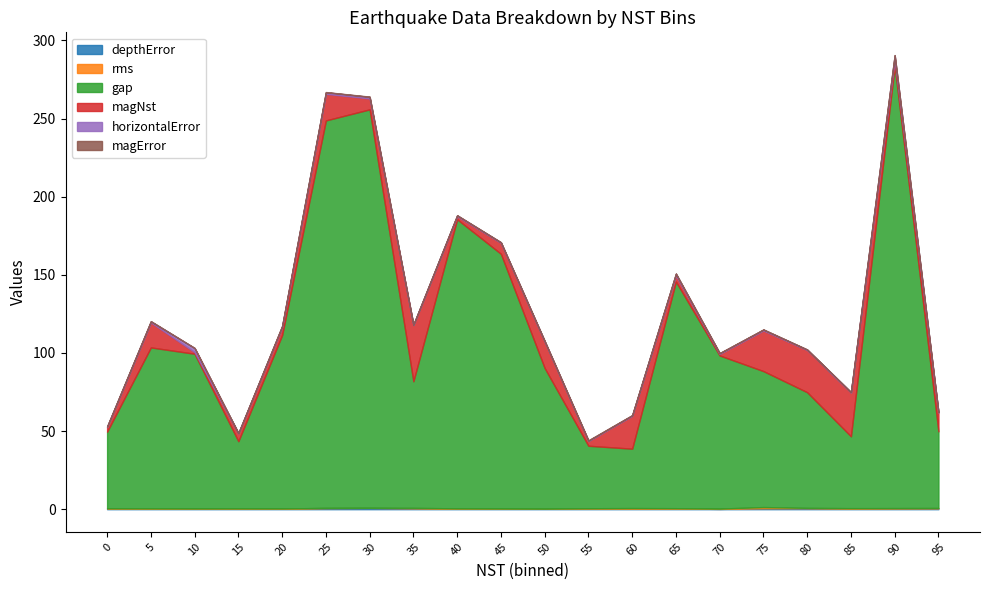

Reading left to right, list all the values displayed in this chart.

depthError: 0.6	0.3	0.5	0.5	0.5	0.8	0.8	0.6	0.4	0.4	0.2	0.6	0.3	0.4	0.2	0.6	0.6	0.5	0.6	0.6
rms: 0.0	0.2	0.0	0.0	0.0	0.0	0.0	0.3	0.1	0.1	0.1	0.0	0.4	0.2	0.2	0.8	0.2	0.2	0.1	0.2
gap: 49.0	103.0	99.0	43.0	111.0	248.0	255.0	81.0	185.0	163.0	90.0	40.0	38.0	145.0	98.0	87.0	74.0	46.0	283.0	49.0
magNst: 3.0	16.0	1.0	5.0	5.0	17.0	7.0	36.0	2.0	7.0	17.0	3.0	21.0	4.0	1.0	26.0	27.0	28.0	4.0	12.0
horizontalError: 0.2	0.7	2.6	0.2	0.7	1.0	1.0	0.2	0.5	0.3	0.2	0.2	0.3	1.0	0.4	0.6	0.3	0.2	2.7	0.2
magError: 0.2	0.1	0.1	0.1	0.1	0.1	0.2	0.1	0.1	0.1	0.2	0.3	0.2	0.2	0.2	0.1	0.1	0.1	0.2	0.2